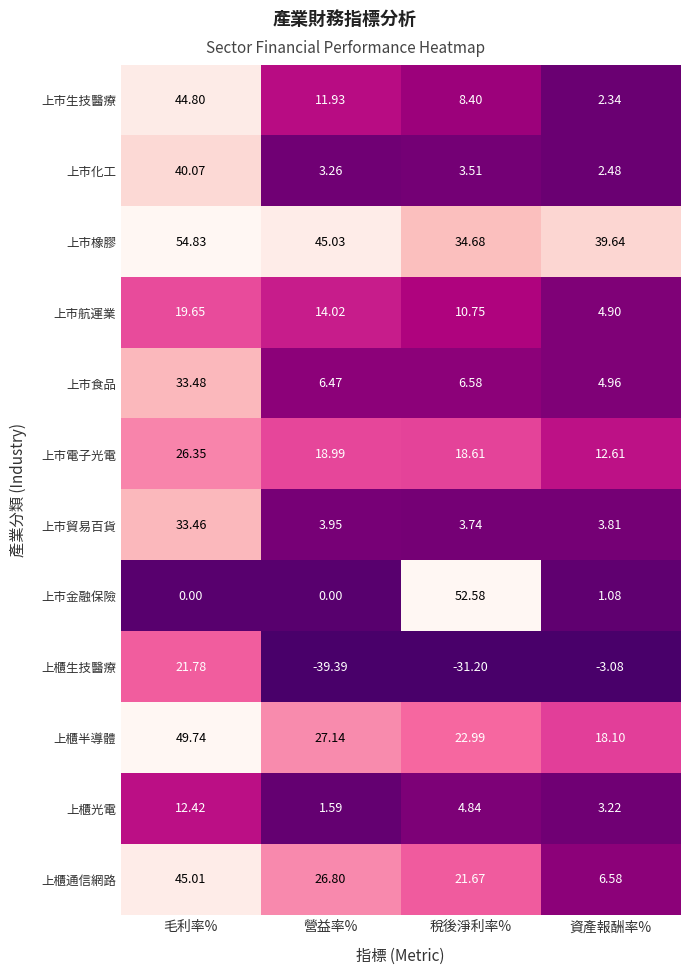

Which series has the largest total across all categories?

上市橡膠